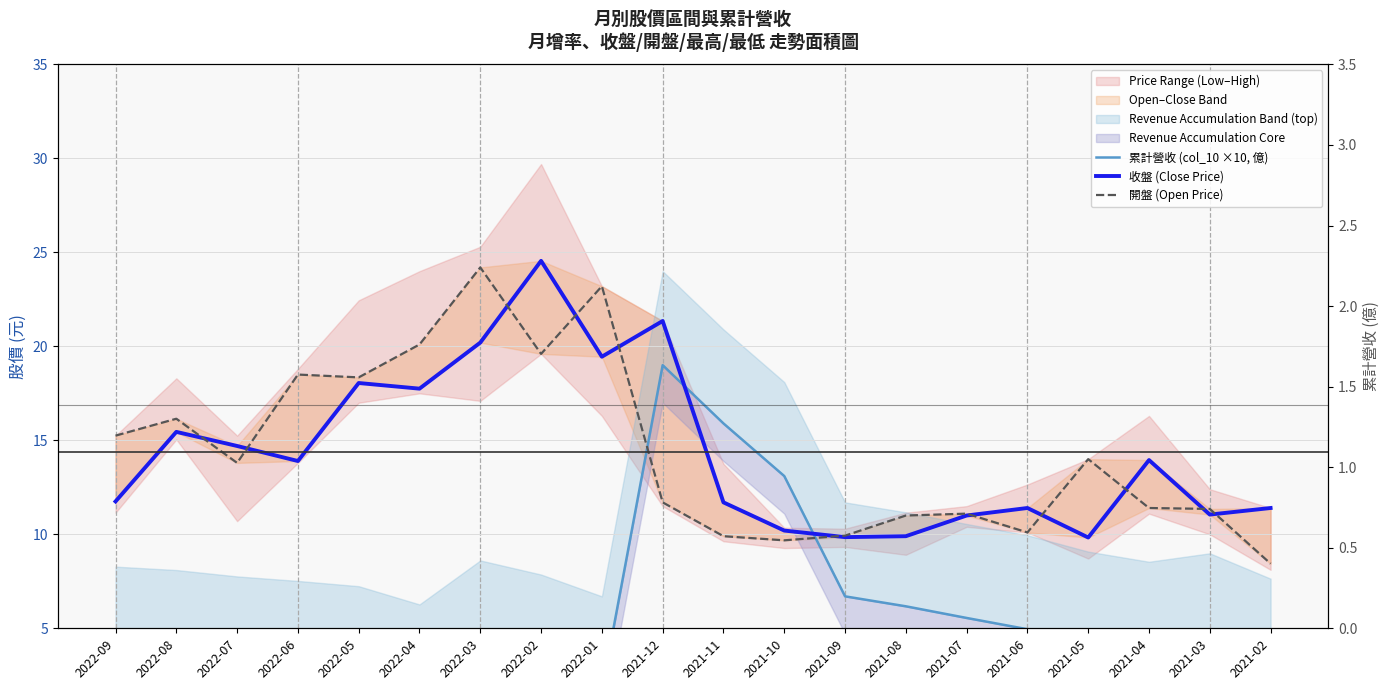

What is the label of the 8th point from the left?

2022-02